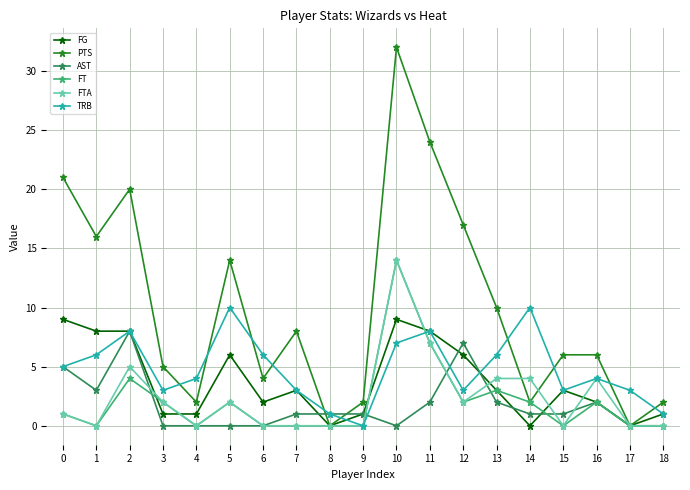

Which series has the widest spread of values?

PTS